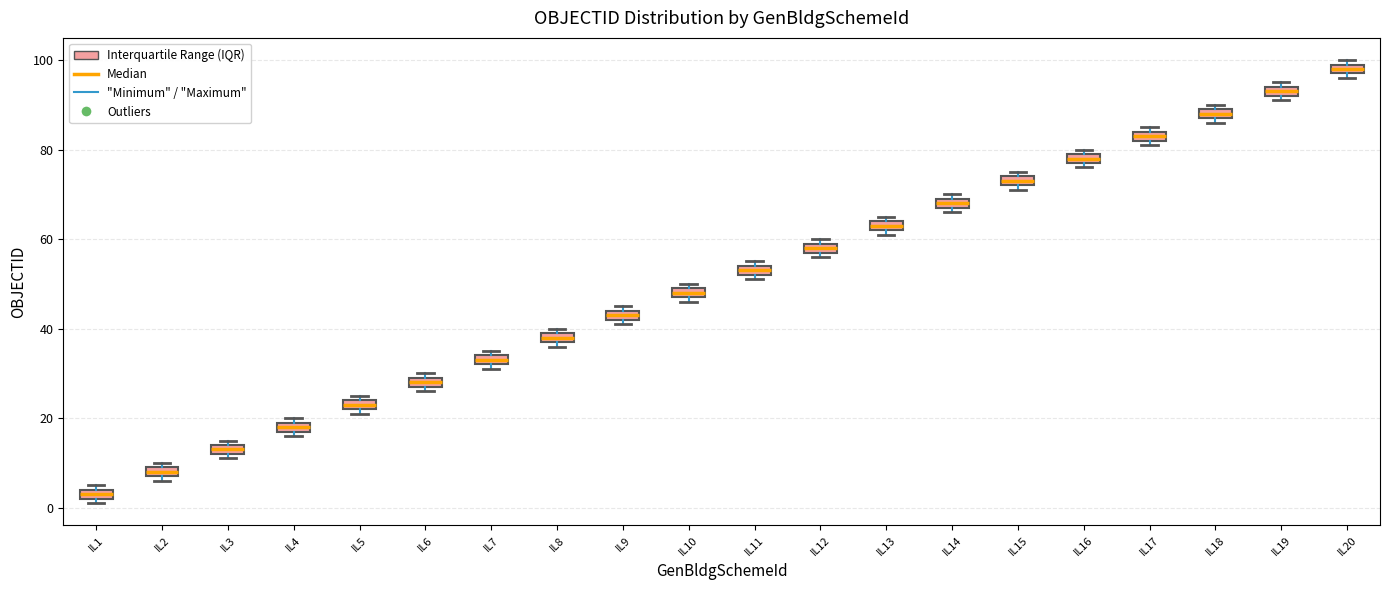

Which box has the highest median line?

IL20